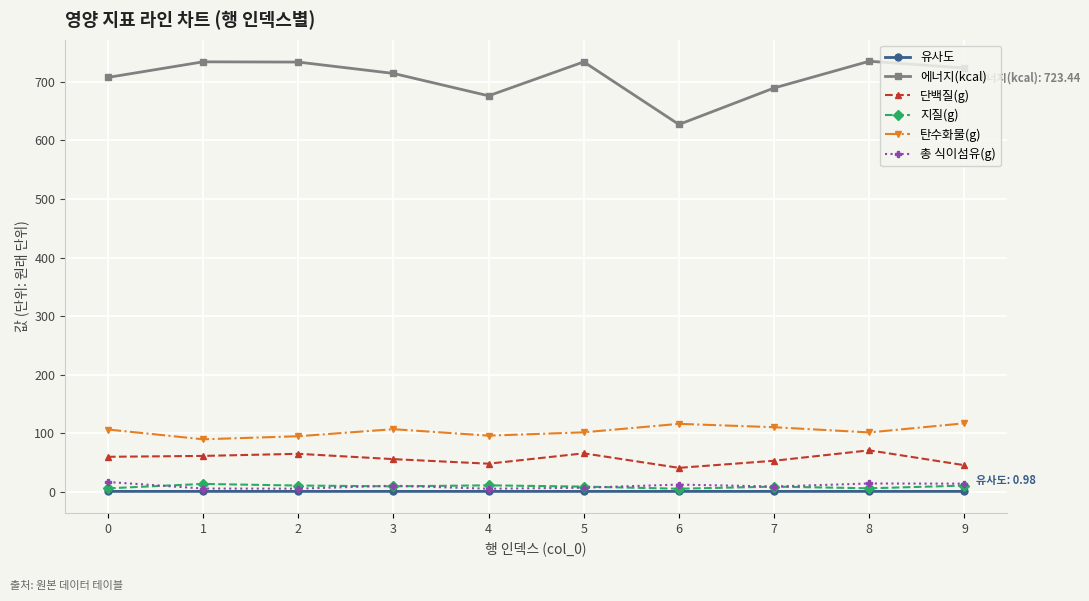

Read the 총 식이섬유(g) value at 8.

14.5